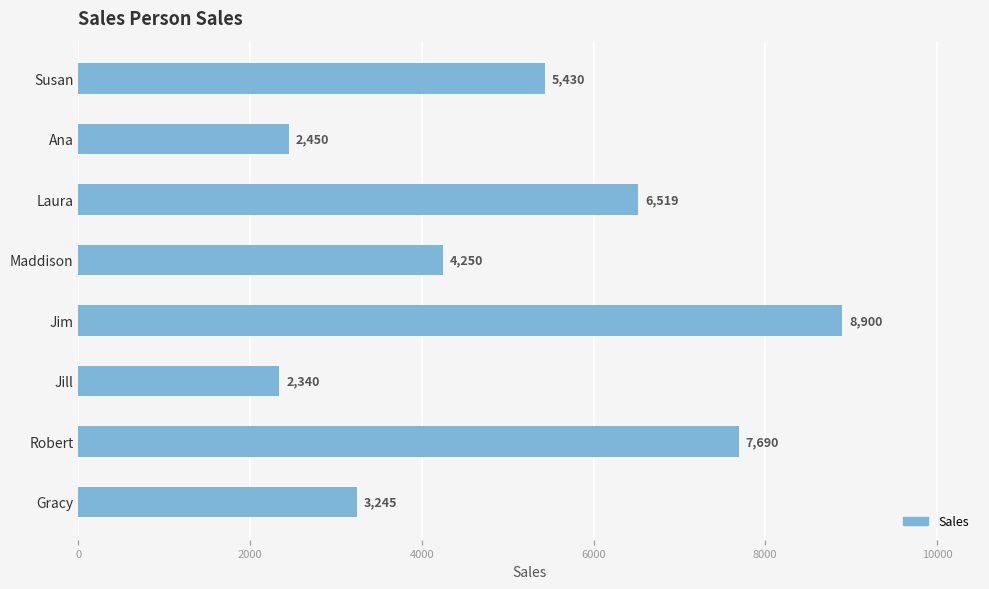

What is the sum of all values?

40824